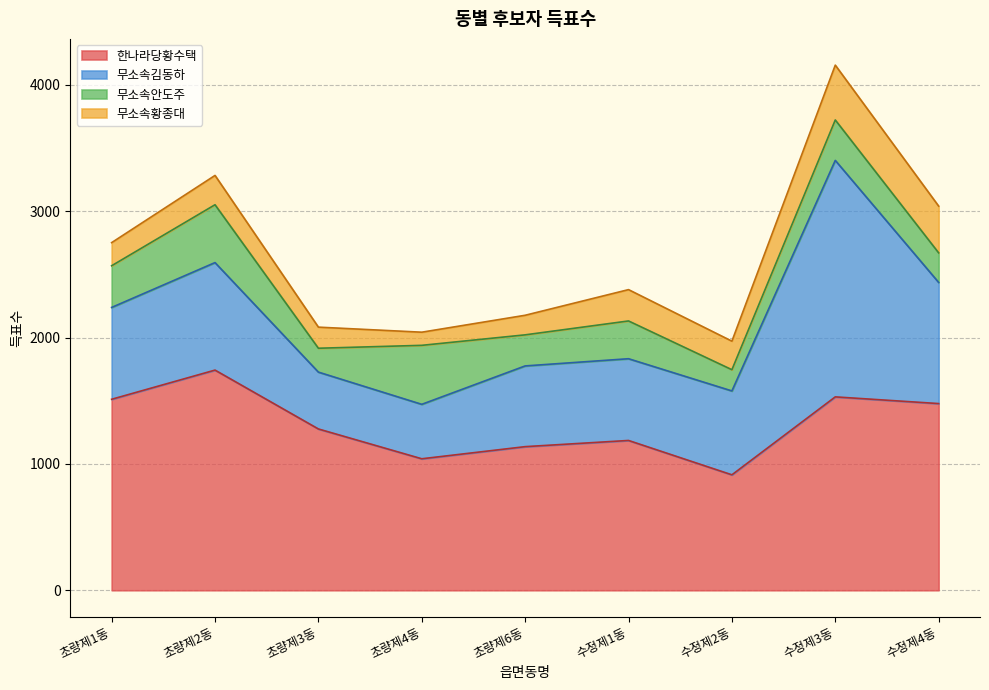

What are all the series names shown in the legend?

한나라당황수택, 무소속김동하, 무소속안도주, 무소속황종대